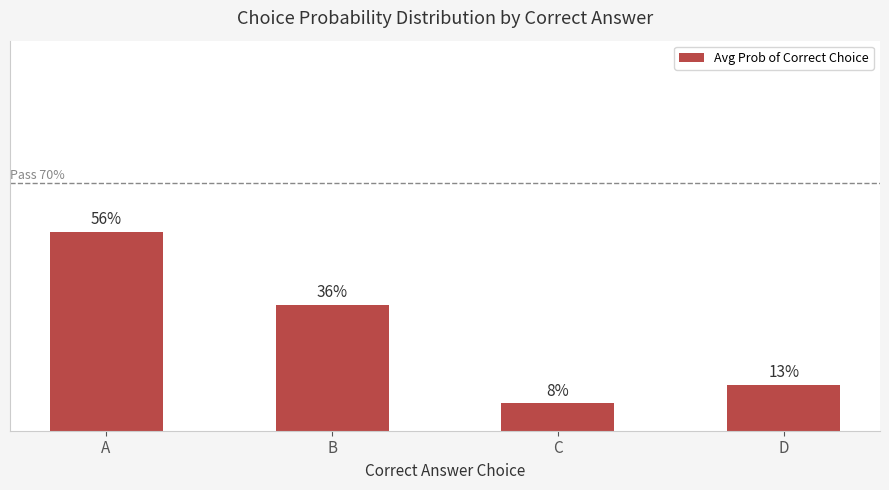

Are the bars grouped side by side (vs. stacked)?

No